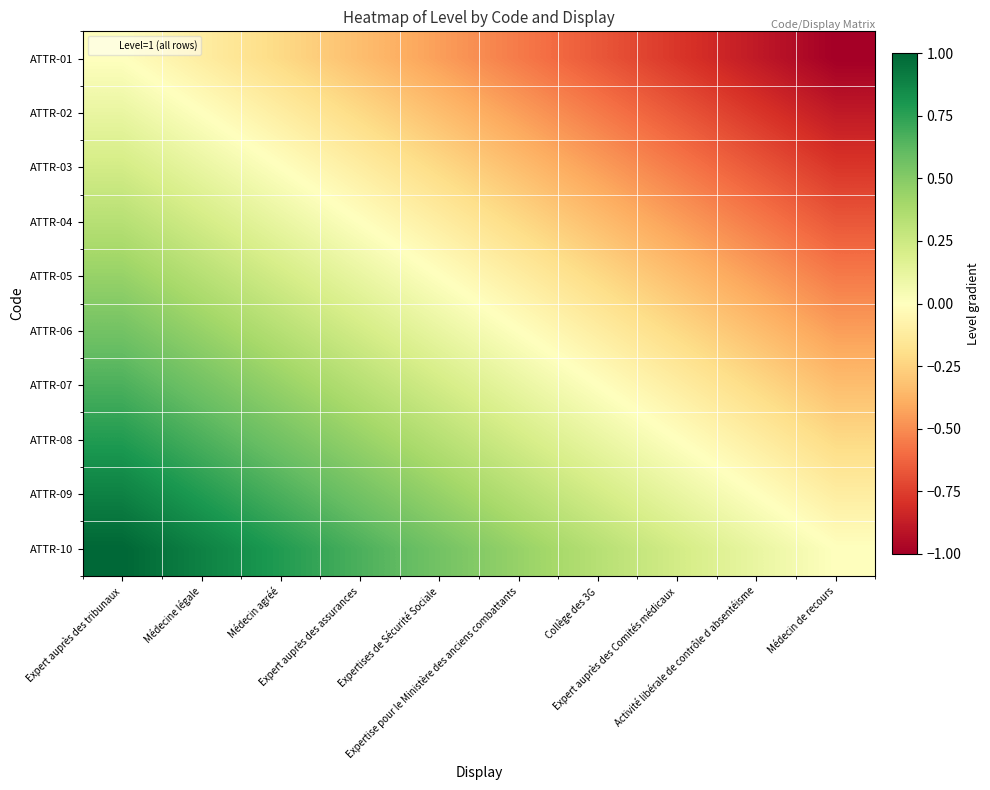

What is the total value across all series at Expertise pour le Ministère des anciens combattants?

-0.6